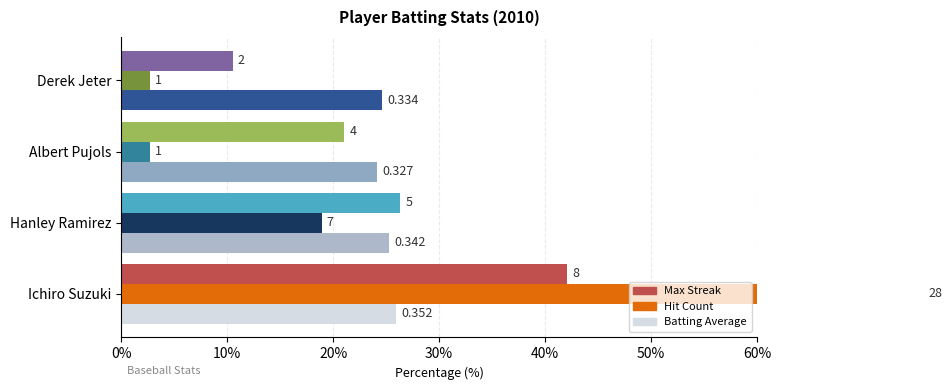

What are all the series names shown in the legend?

Max Streak, Hit Count, Batting Average